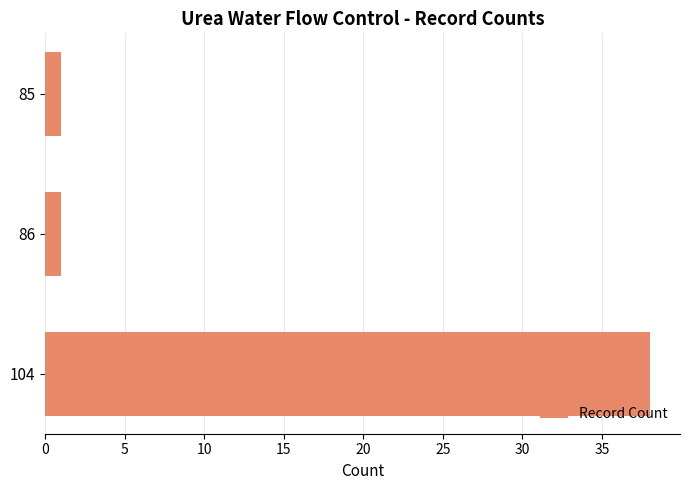

What is the greatest value displayed?

38